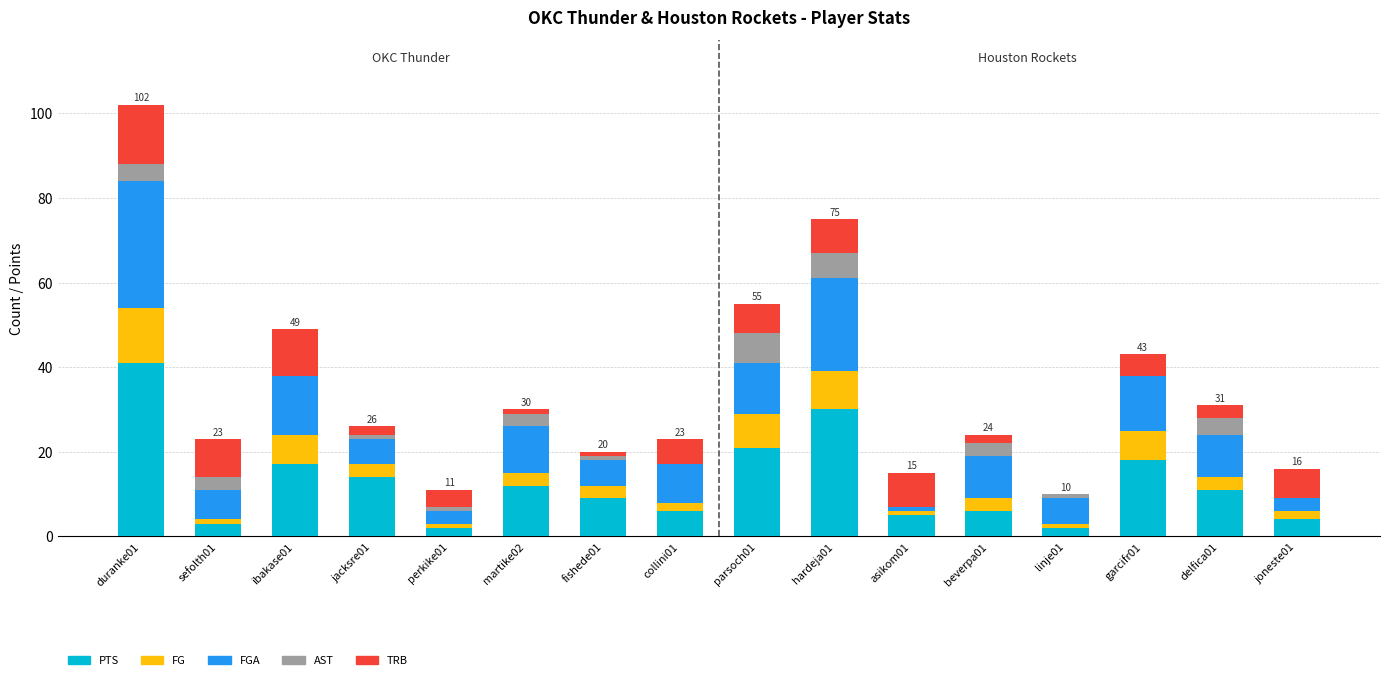

Are the bars horizontal?

No